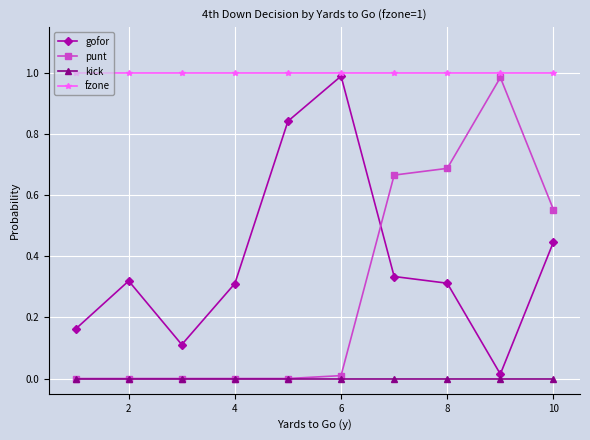

Which series has the largest total across all categories?

fzone